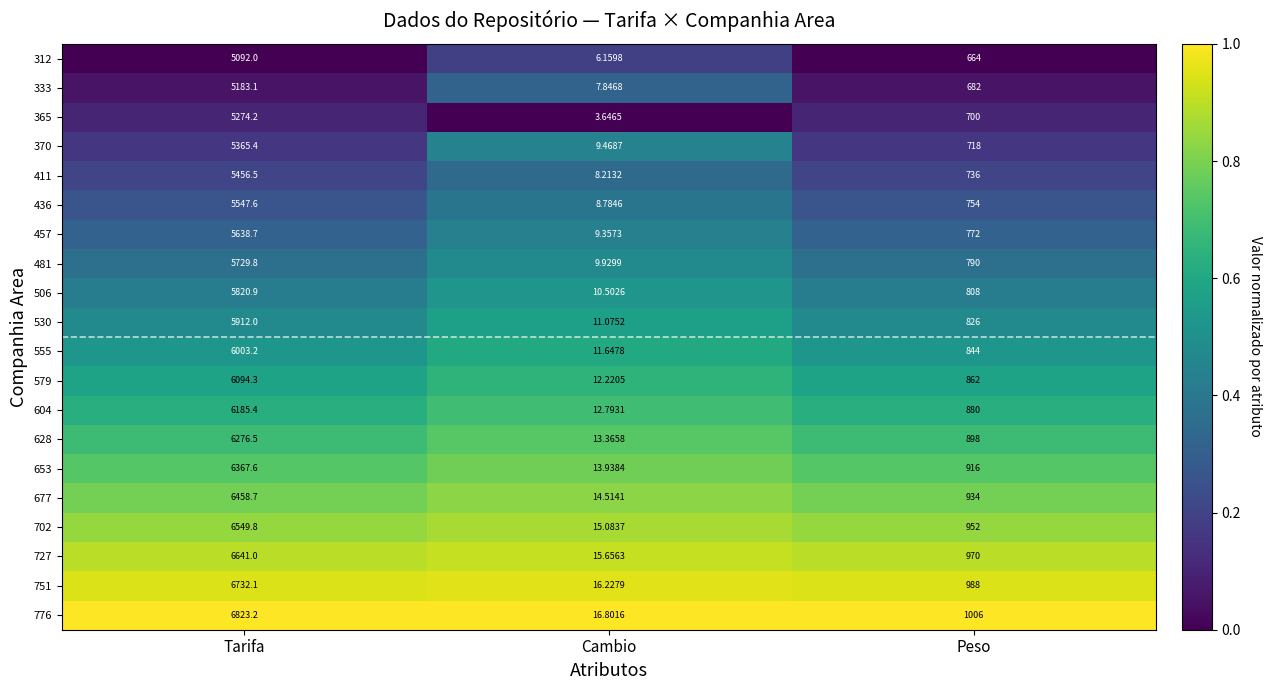

Which series has the largest total across all categories?

776